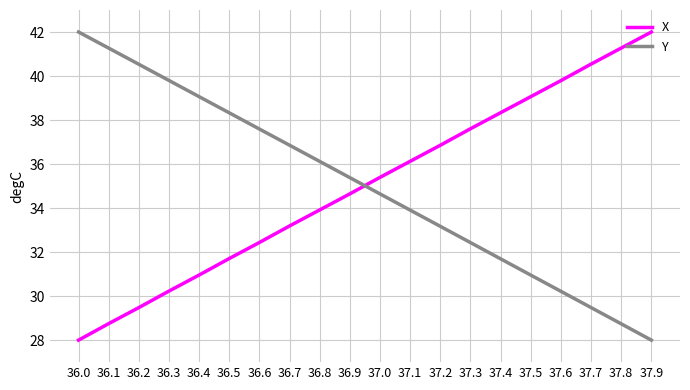

Which series ends up on top after the final intersection of Y and X?

X